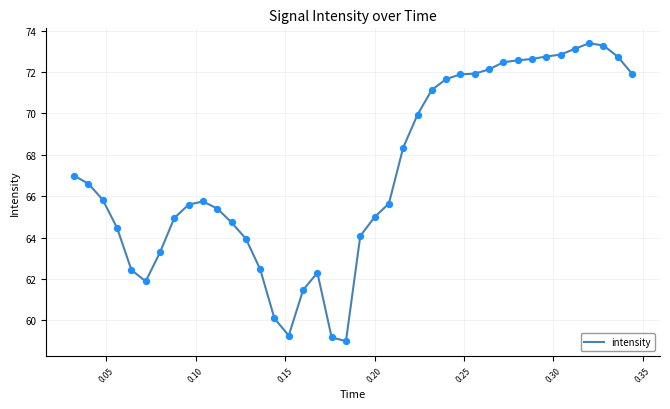

What is the smallest value displayed?

59.0